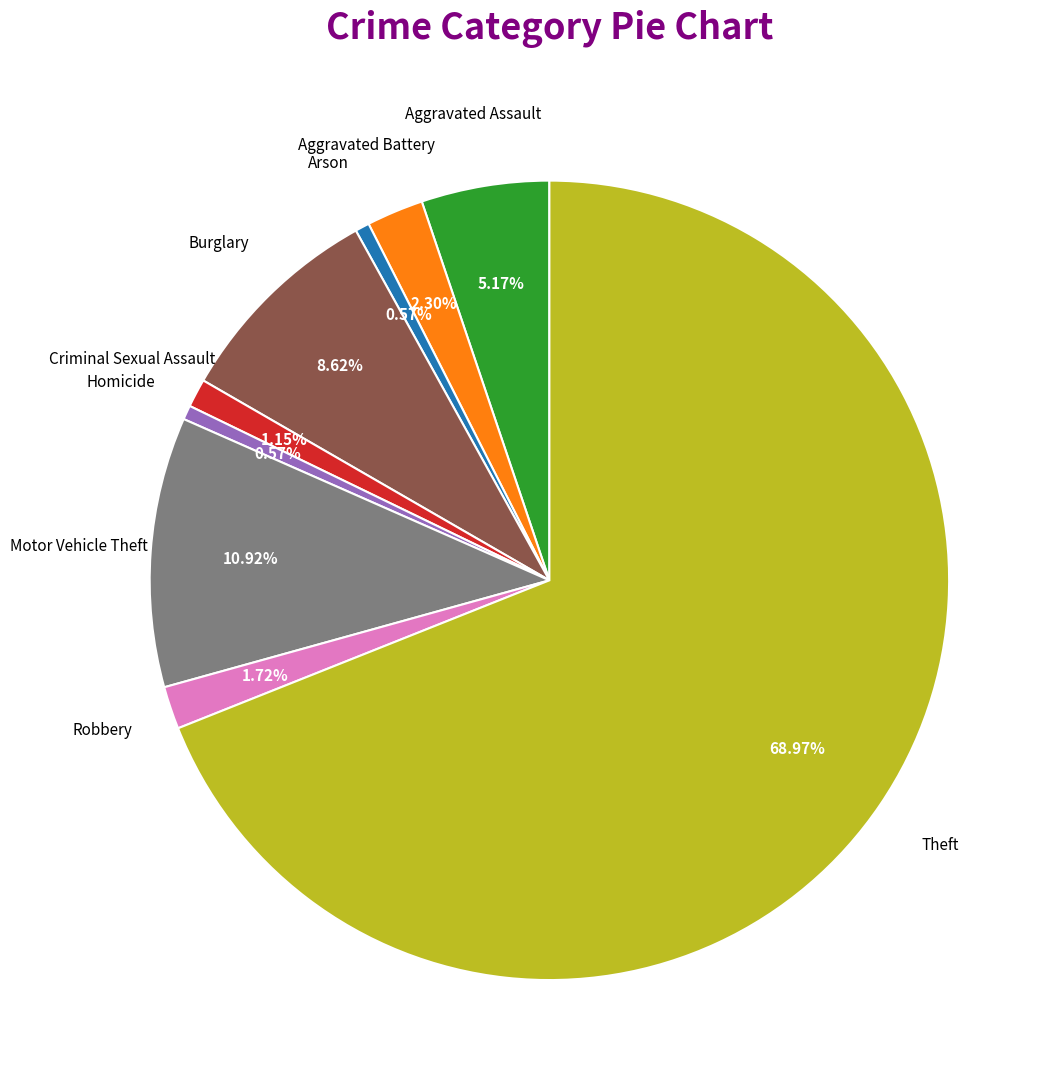

Is there a majority slice in this chart?

Yes